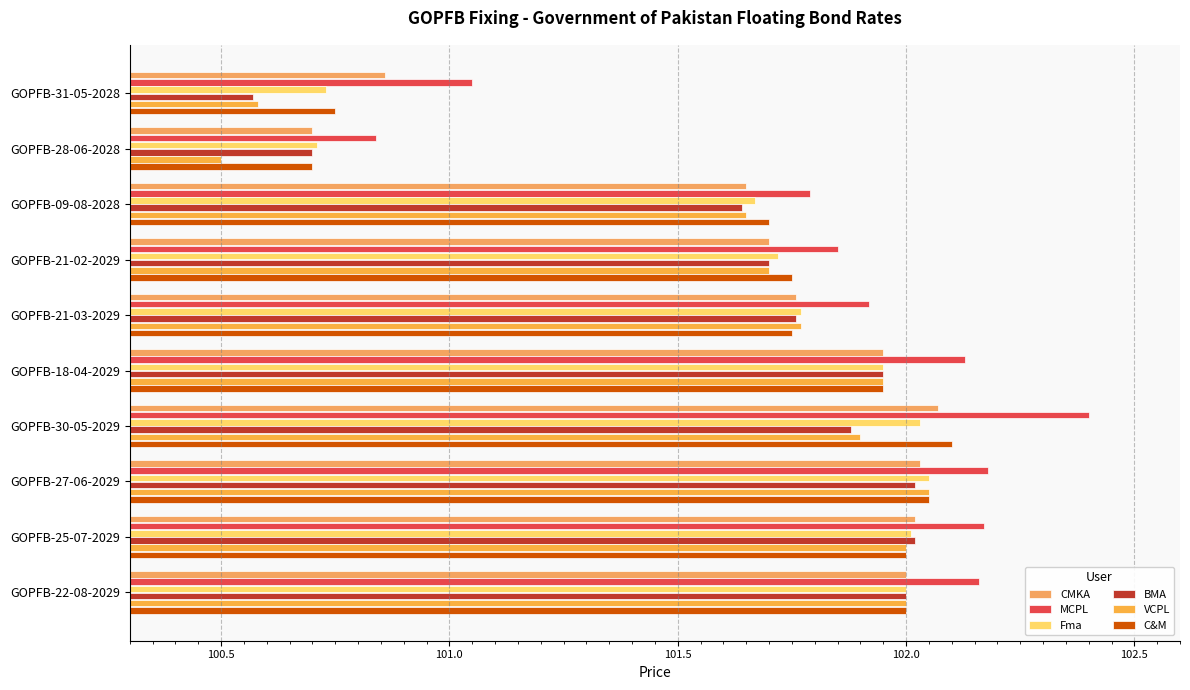

What is the maximum value for Fma?

102.0